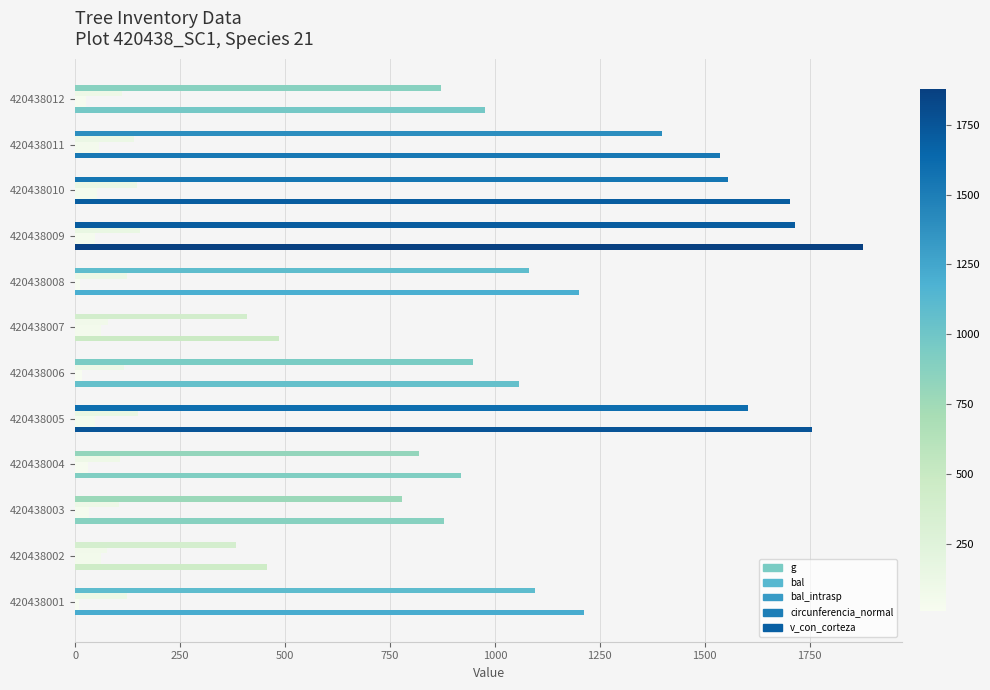

What position from the left is 11?

12